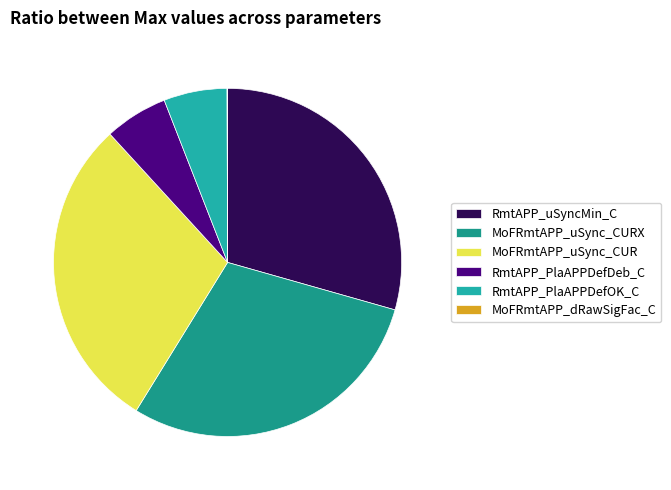

To the nearest percent, what percentage of the pie is MoFRmtAPP_uSync_CUR?

29%